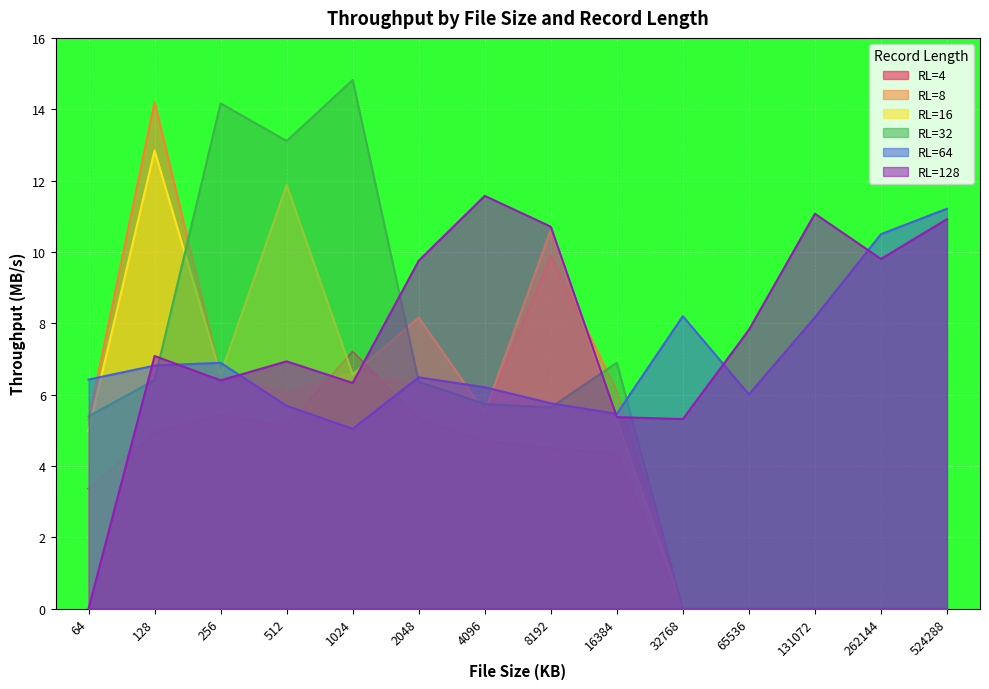

What is the sum of the RL=128 values at 1024 and 65536?

14.1